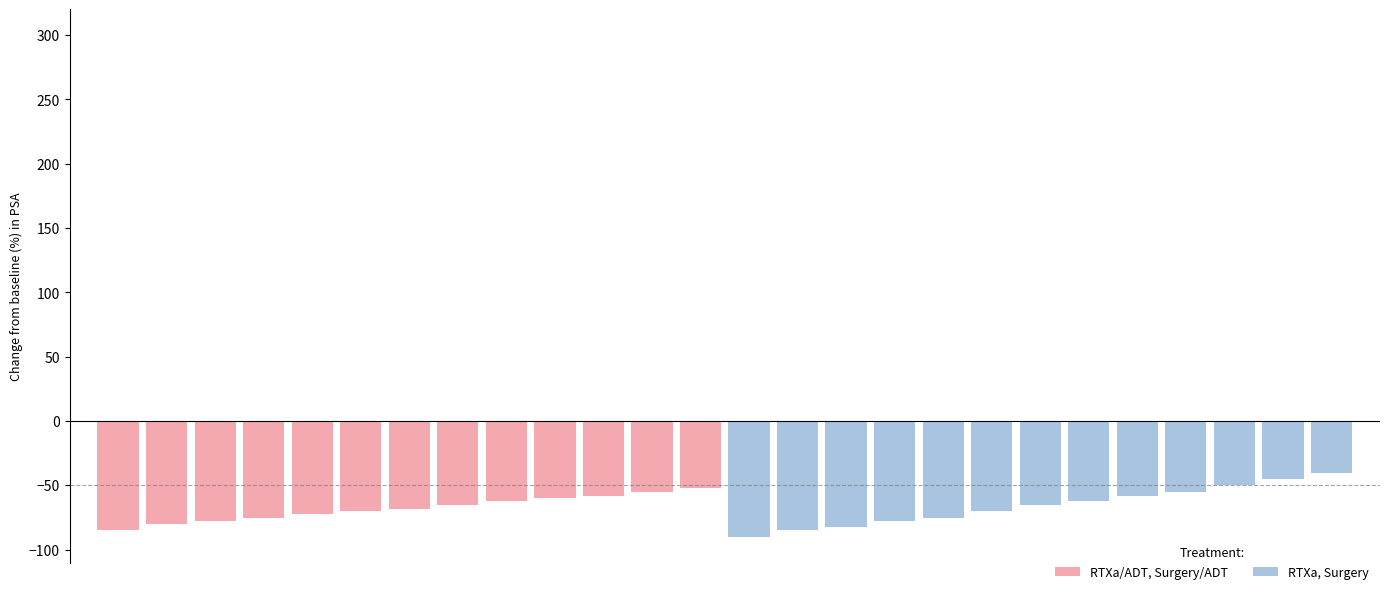

What is the value of the RTXa, Surgery bar at the 10th from the left?

-55